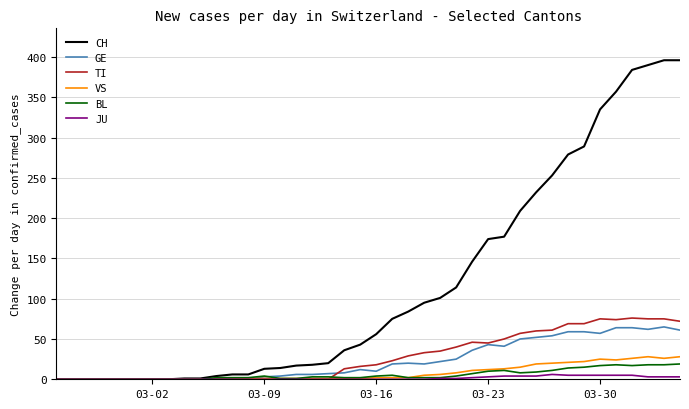

What are all the series names shown in the legend?

CH, GE, TI, VS, BL, JU